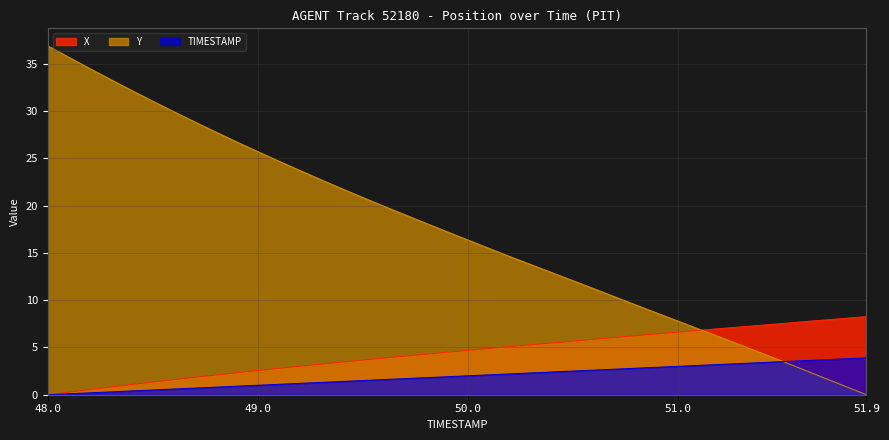

True or false: TIMESTAMP and X intersect in this chart.

False